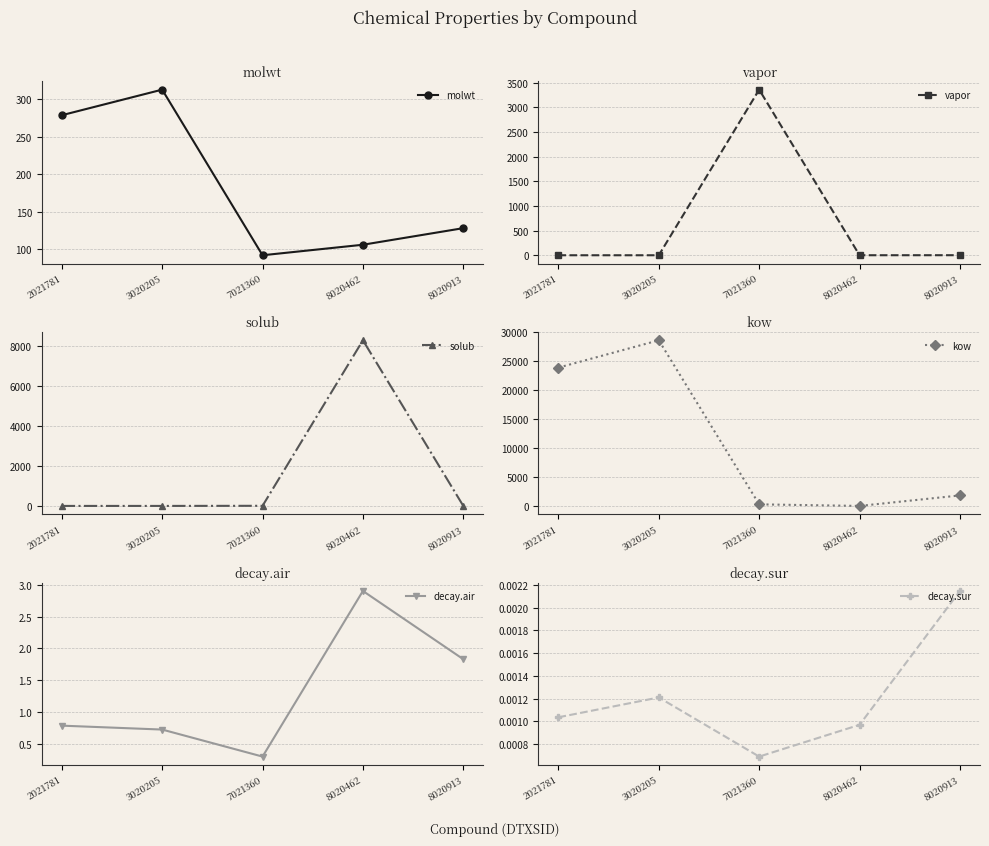

What is the value of the solub point at the 5th from the left?

0.1